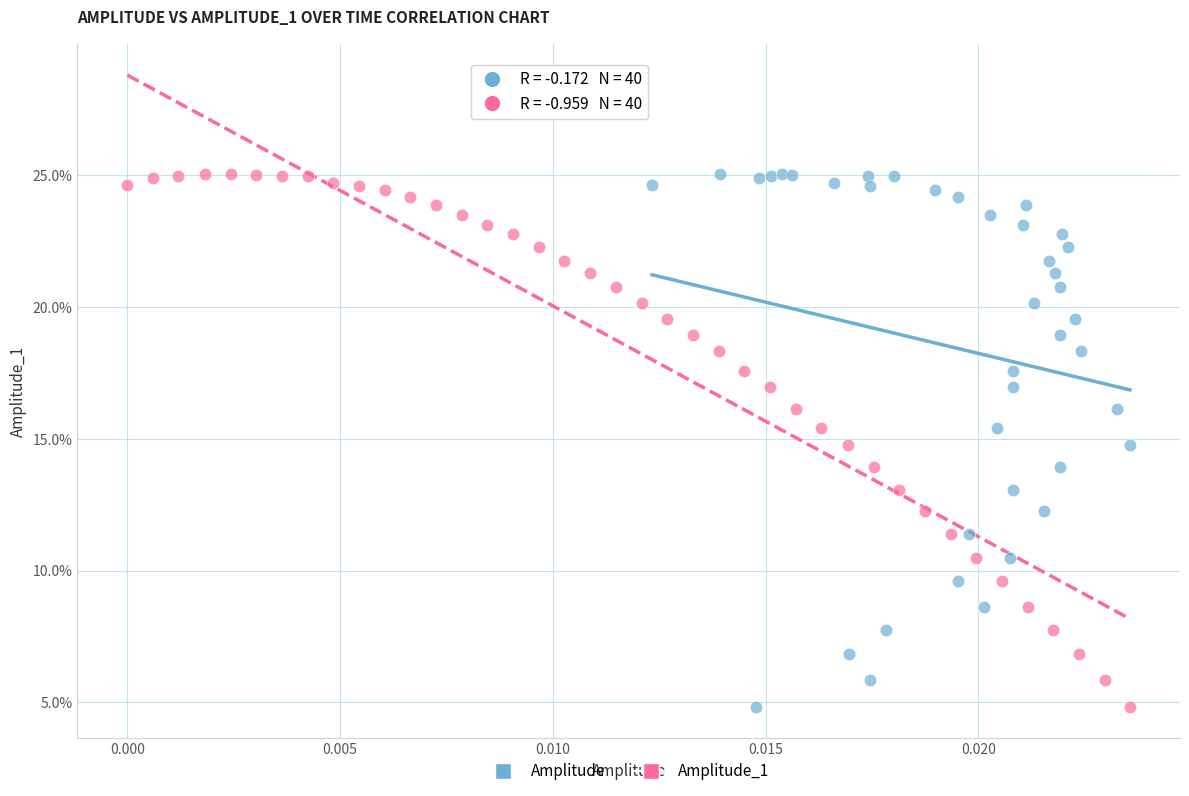

What are all the series names shown in the legend?

Amplitude, Amplitude_1